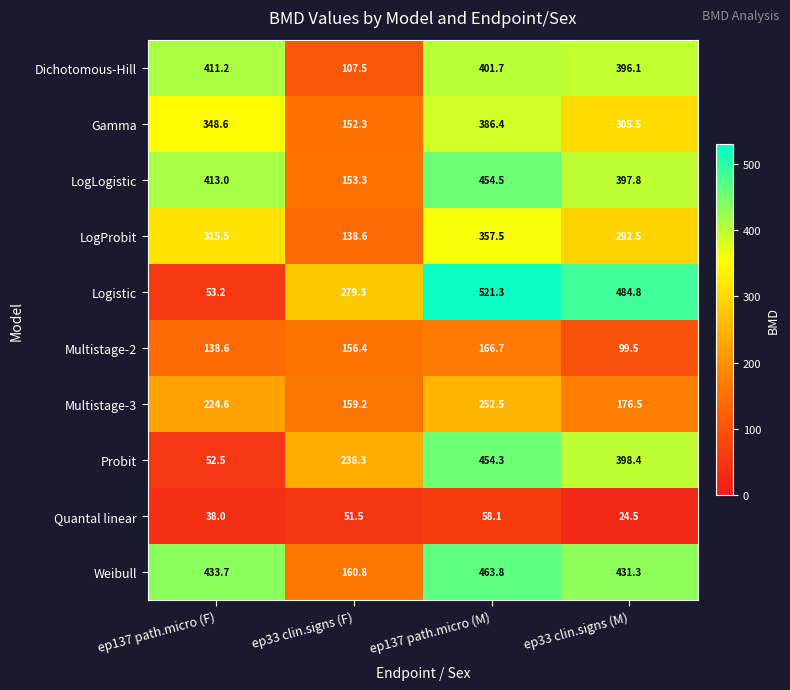

Which series has the widest spread of values?

Logistic